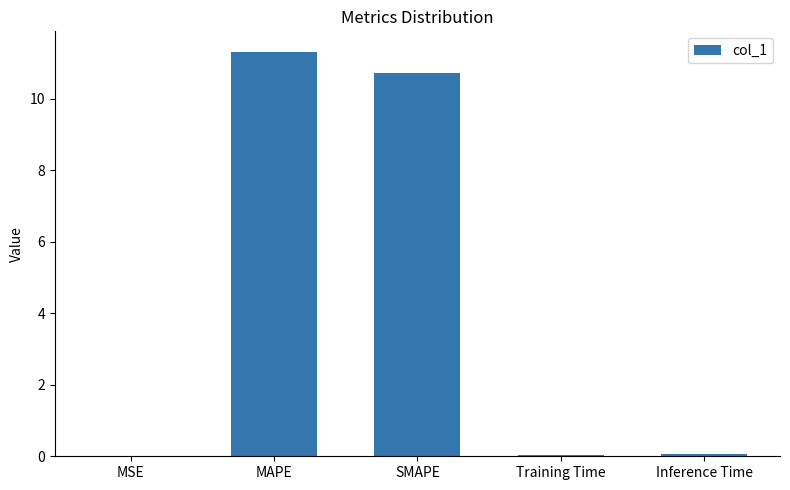

What is the sum of all values?

22.1